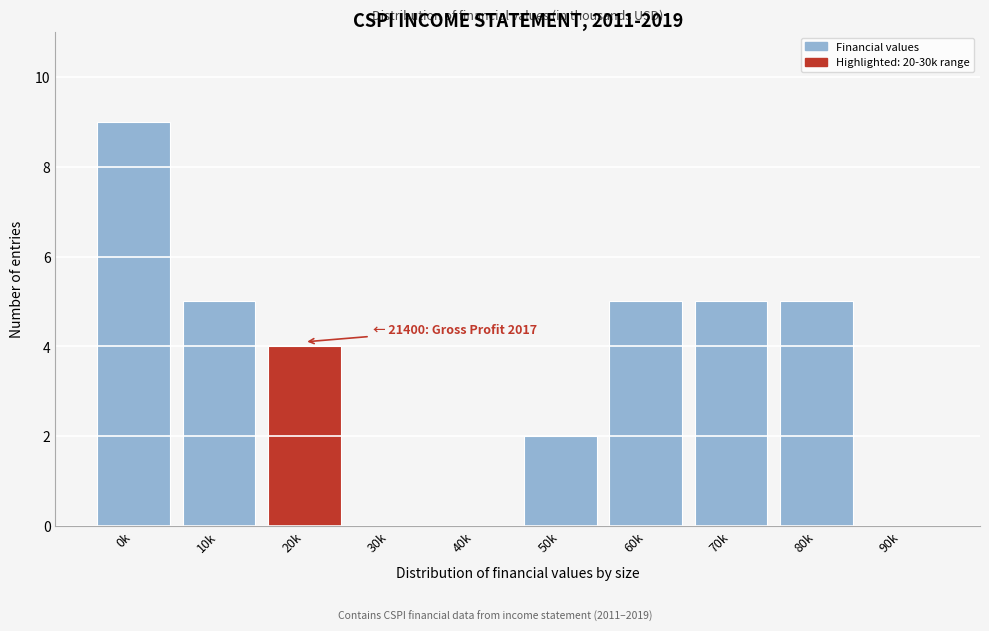

Reading left to right, what are all the values shown in this chart?

0k=9	10k=5	20k=4	30k=0	40k=0	50k=2	60k=5	70k=5	80k=5	90k=0